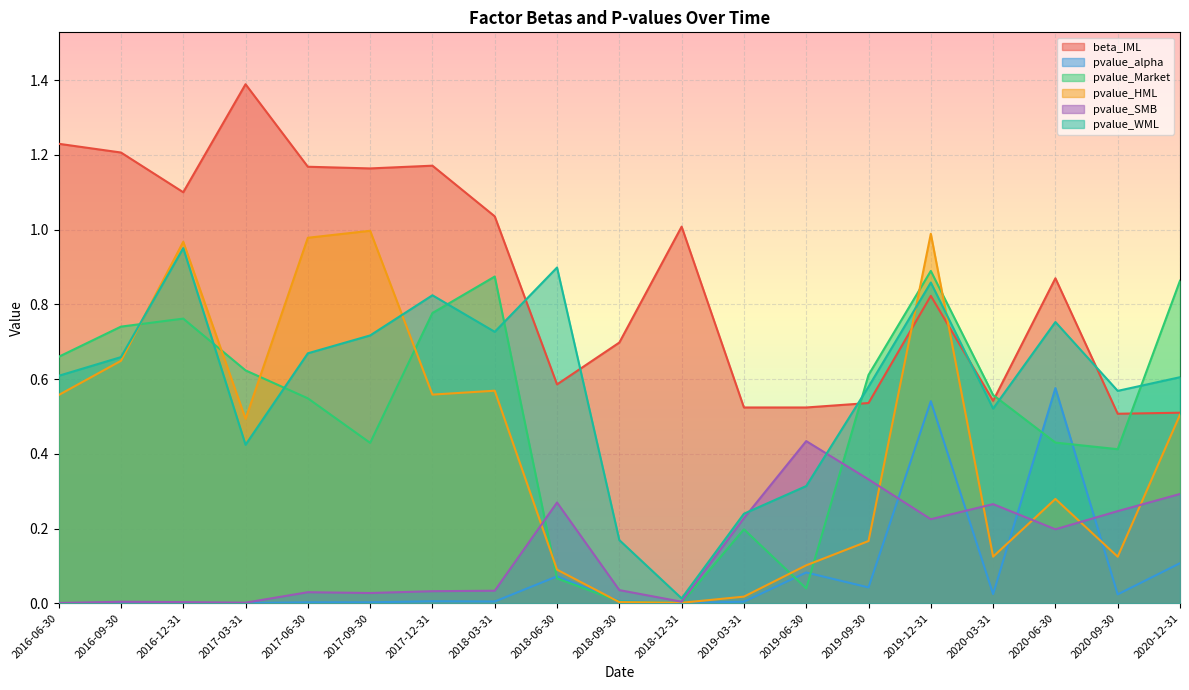

The pvalue_WML series shows 0.5 at 2018-06-30. True or false?

False